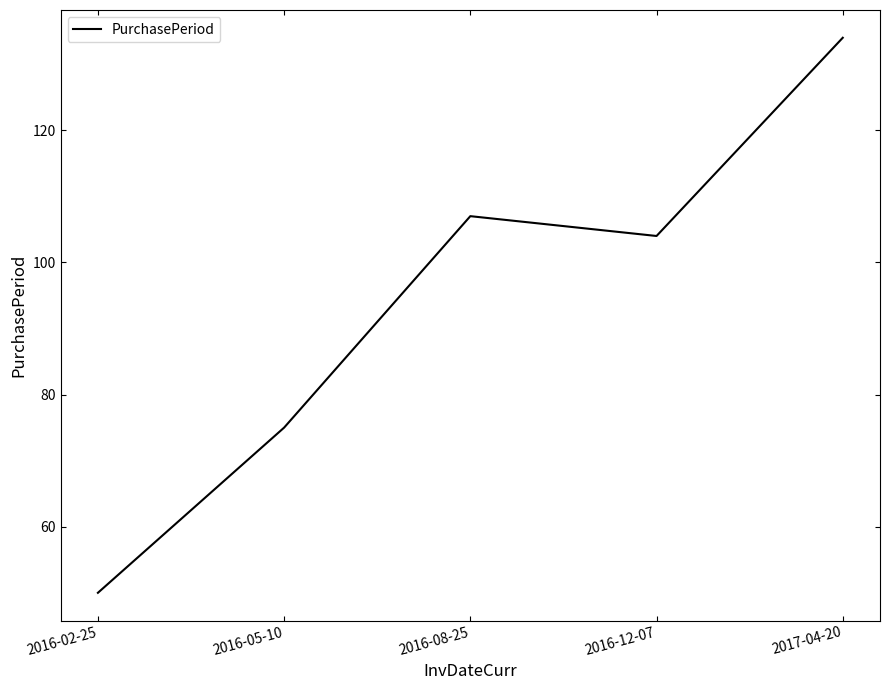

The value at 2016-02-25 is 82. True or false?

False